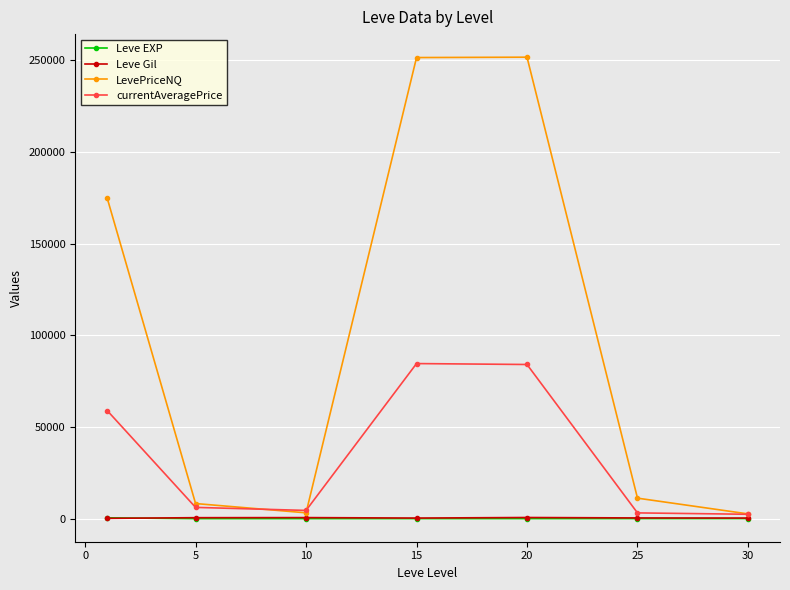

Which series has the widest spread of values?

LevePriceNQ